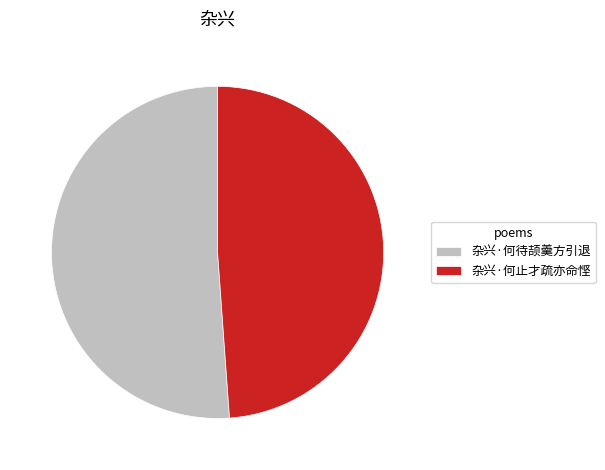

Count the number of slices in the pie.

2